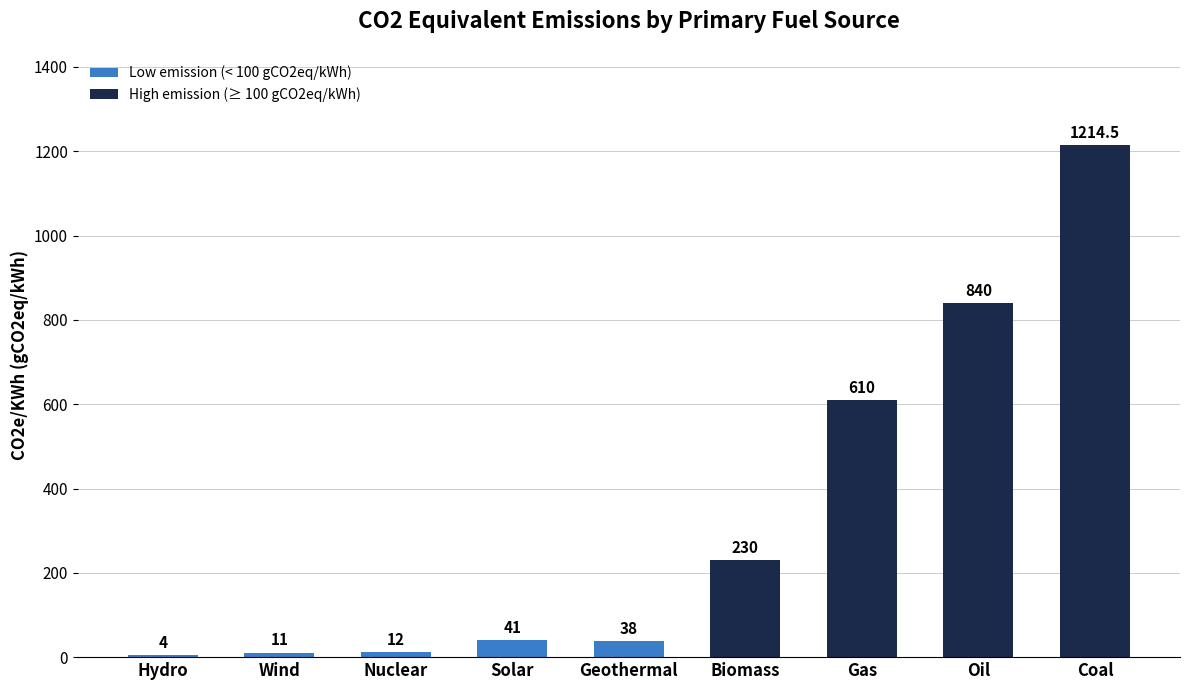

Does the chart contain stacked bars?

No